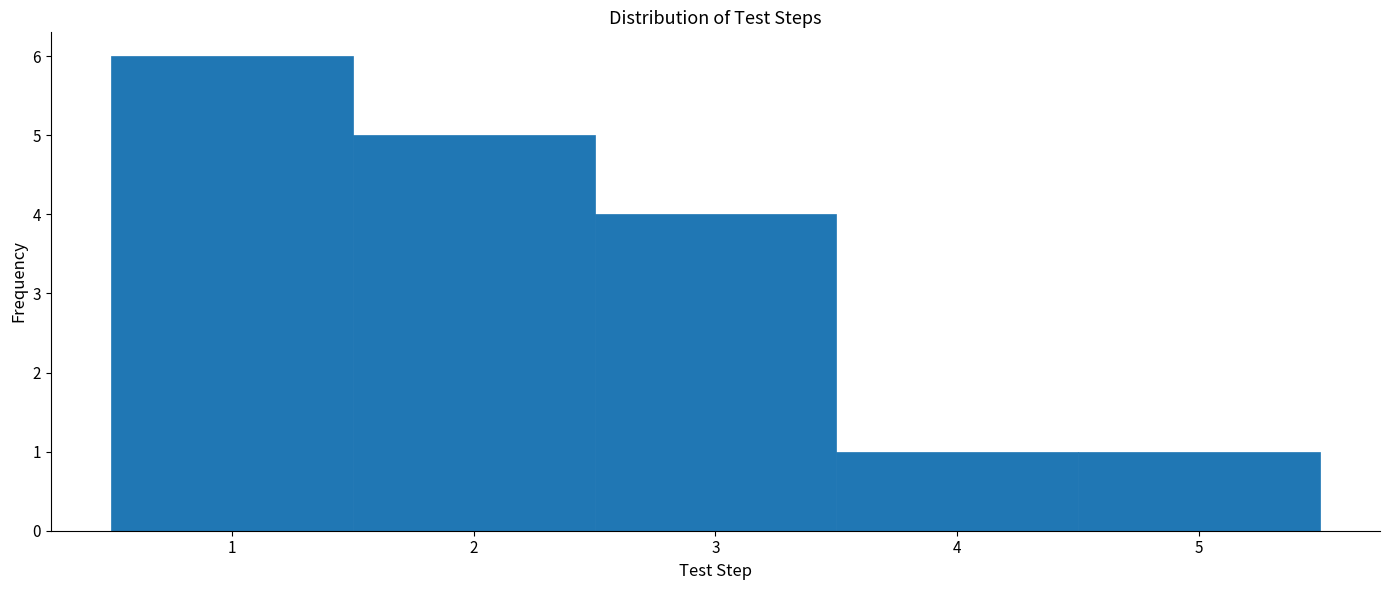

Which range on the x-axis has the tallest bar?

0.5 to 1.5